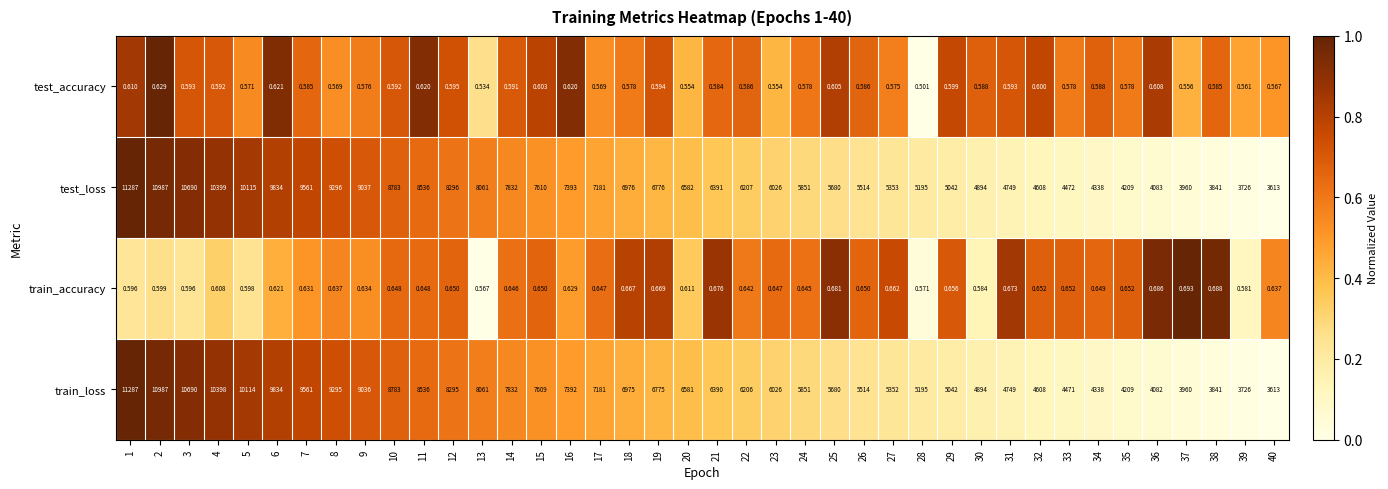

Between 16 and 29, which series saw the biggest shift?

test_loss